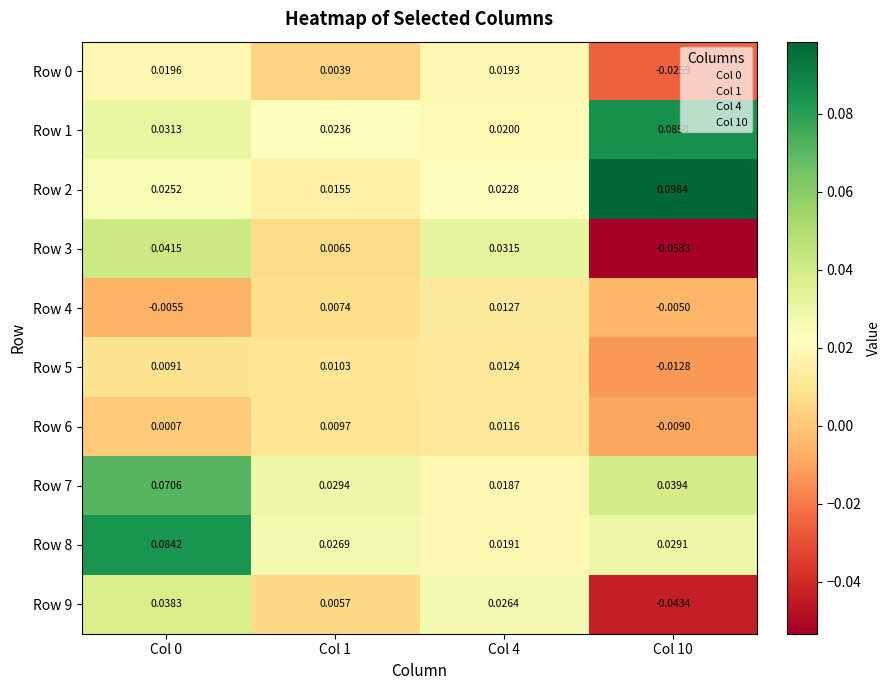

Rank the series by their maximum value, from highest to lowest.

Row 2, Row 1, Row 8, Row 7, Row 3, Row 9, Row 0, Row 4, Row 5, Row 6